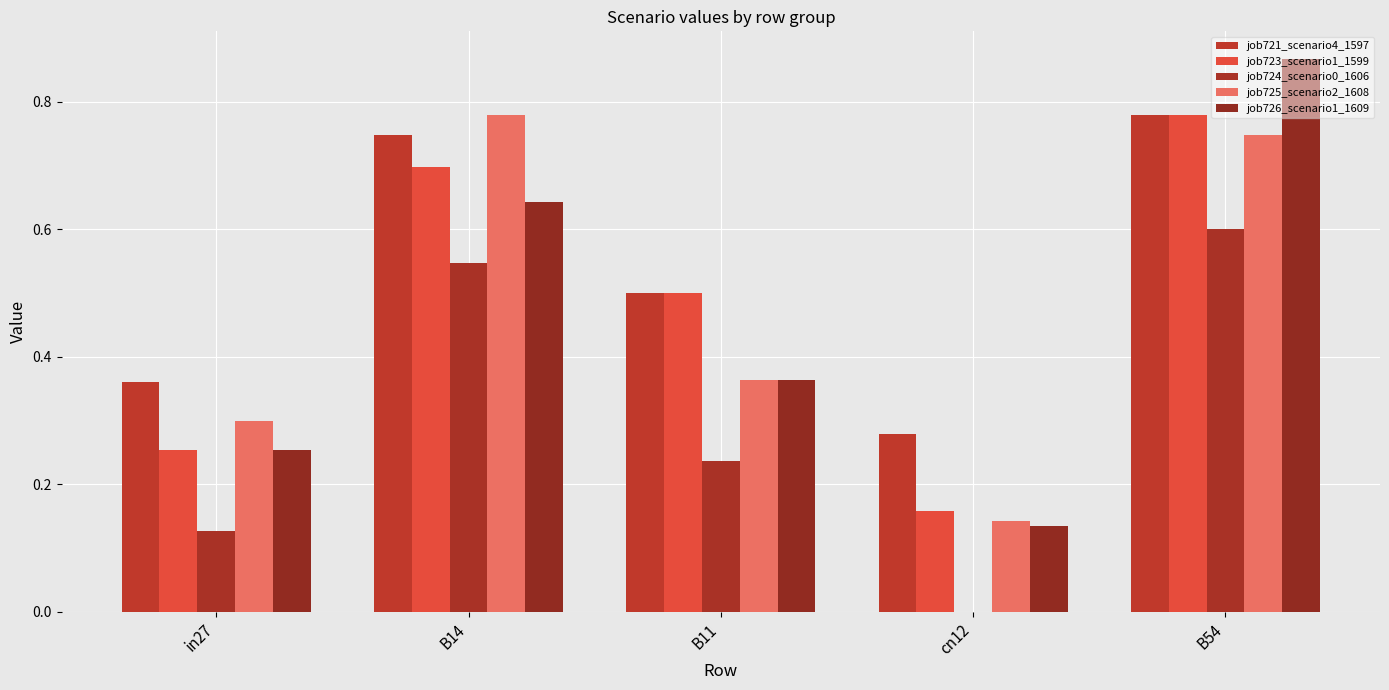

Which category has the highest value across all series?

B54